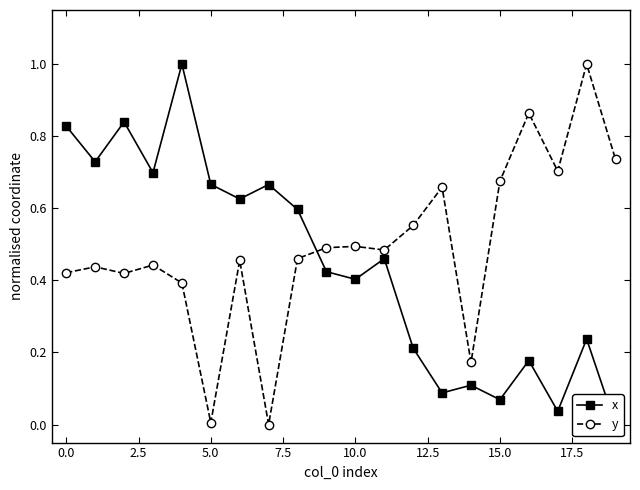

The value of y at 10.0 is 0.3. True or false?

False